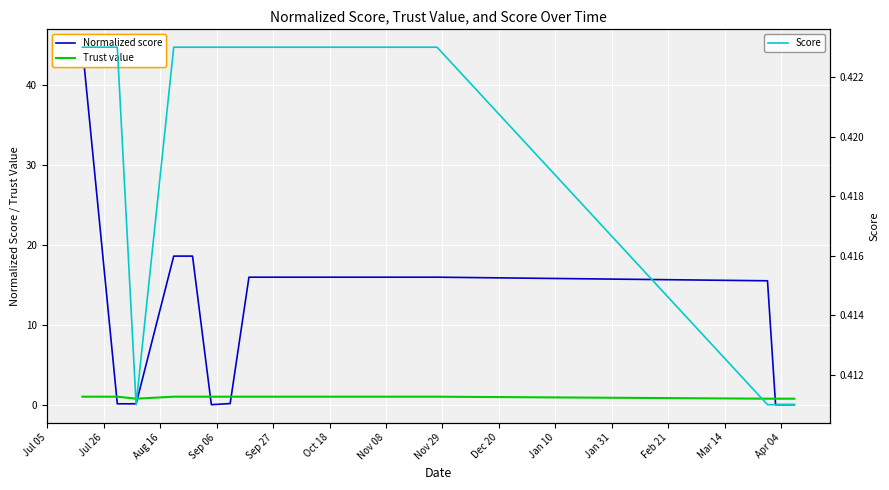

What is the highest value of the Trust value series?

1.0